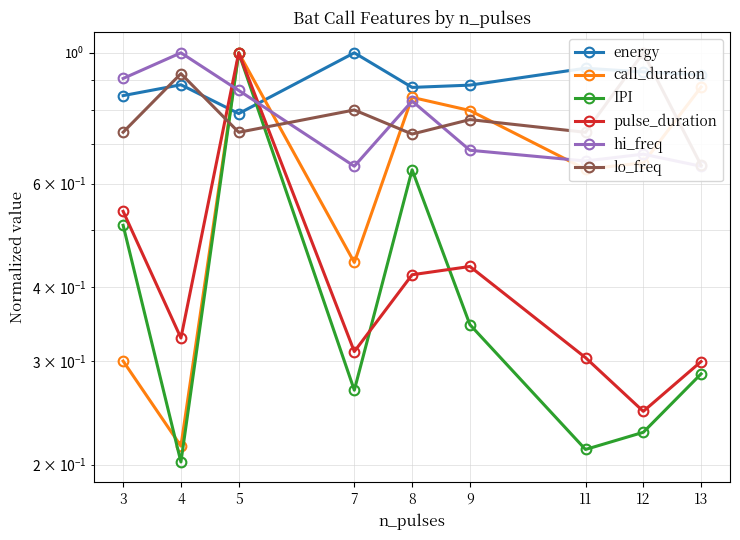

Between 4 and 12, which series saw the biggest shift?

call_duration